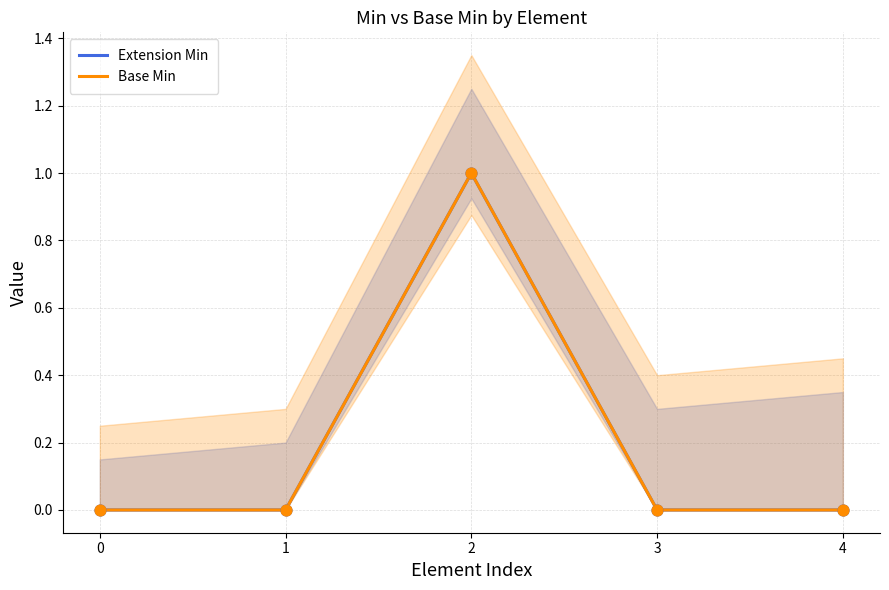

At how many categories does at least one series exceed 0?

1